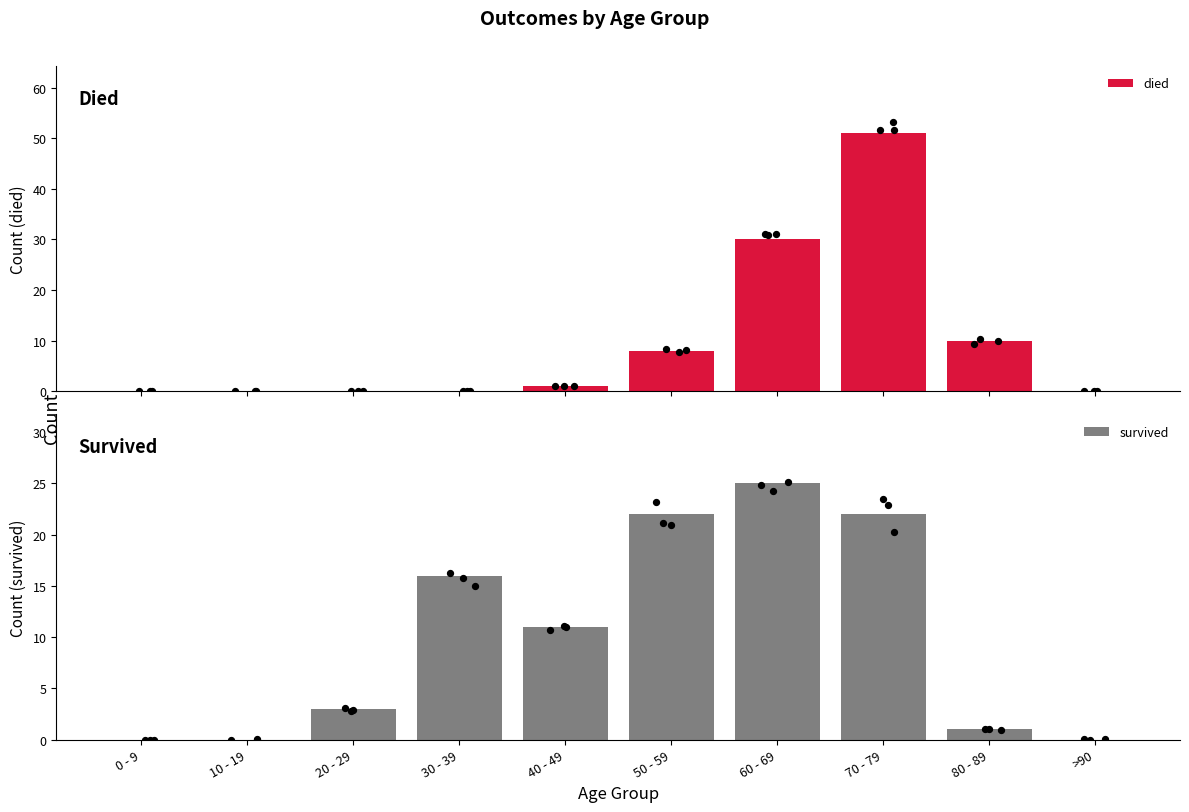

What are all the series names shown in the legend?

died, survived